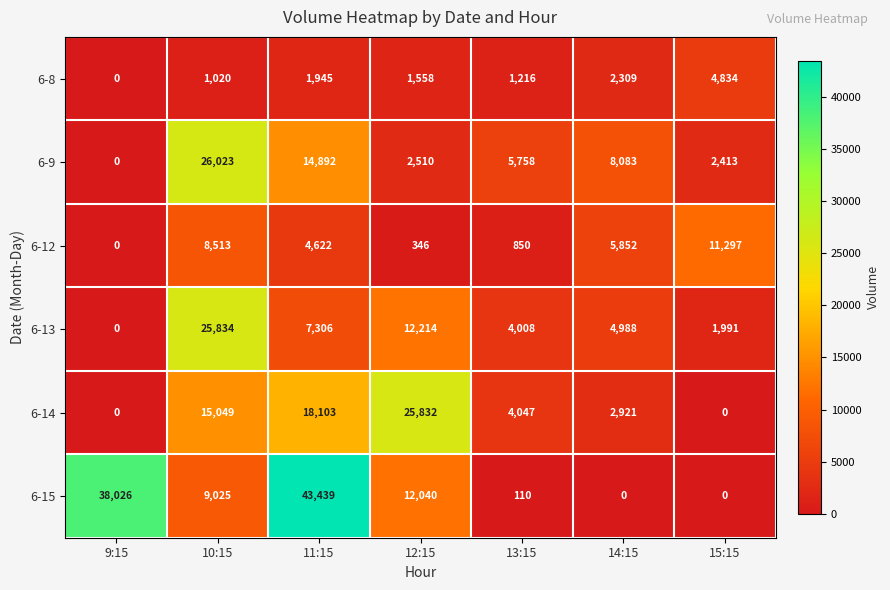

Which category has the highest value across all series?

11:15